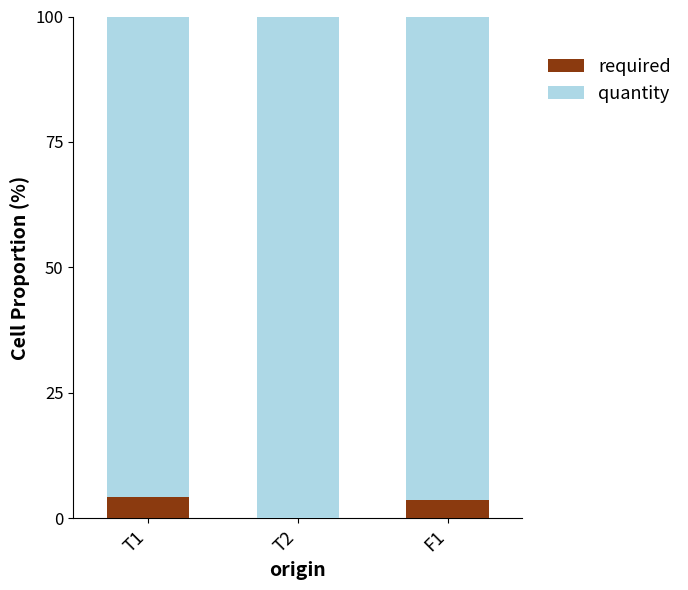

What is the sum of the required values at F1 and T2?

3.7